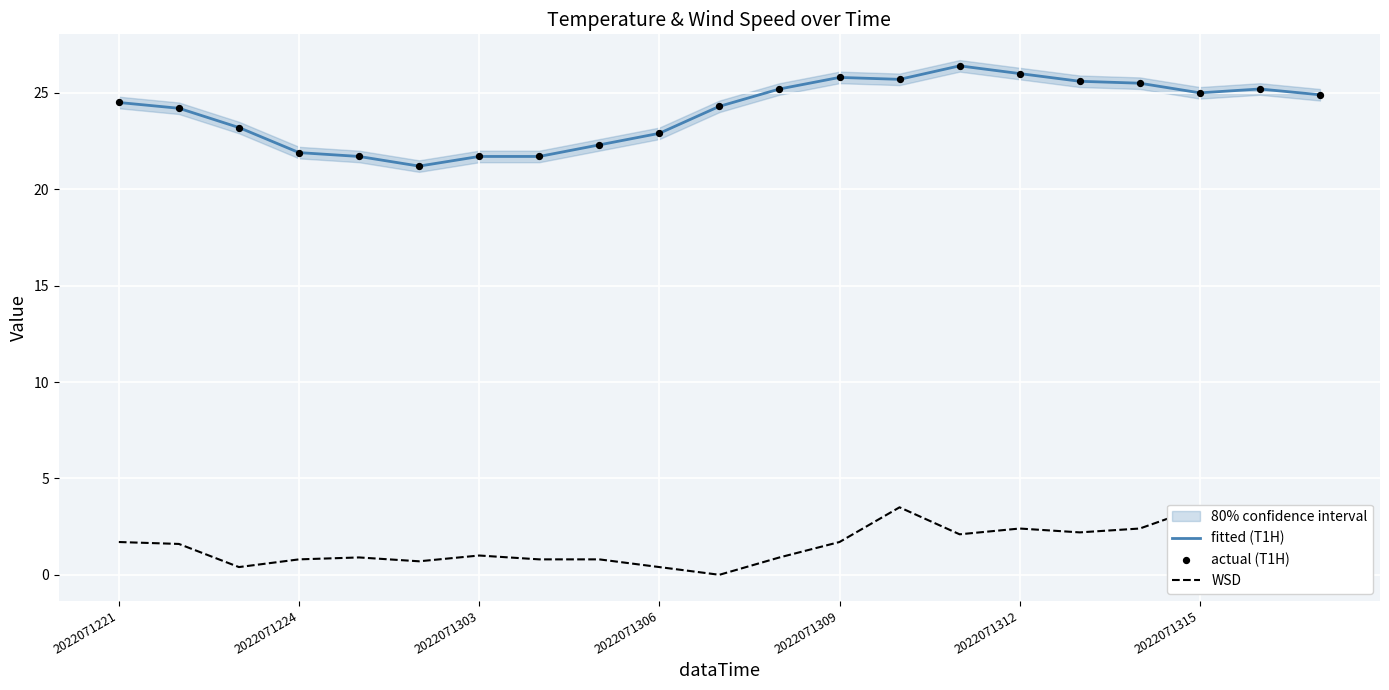

Which series has the largest total across all categories?

fitted (T1H)